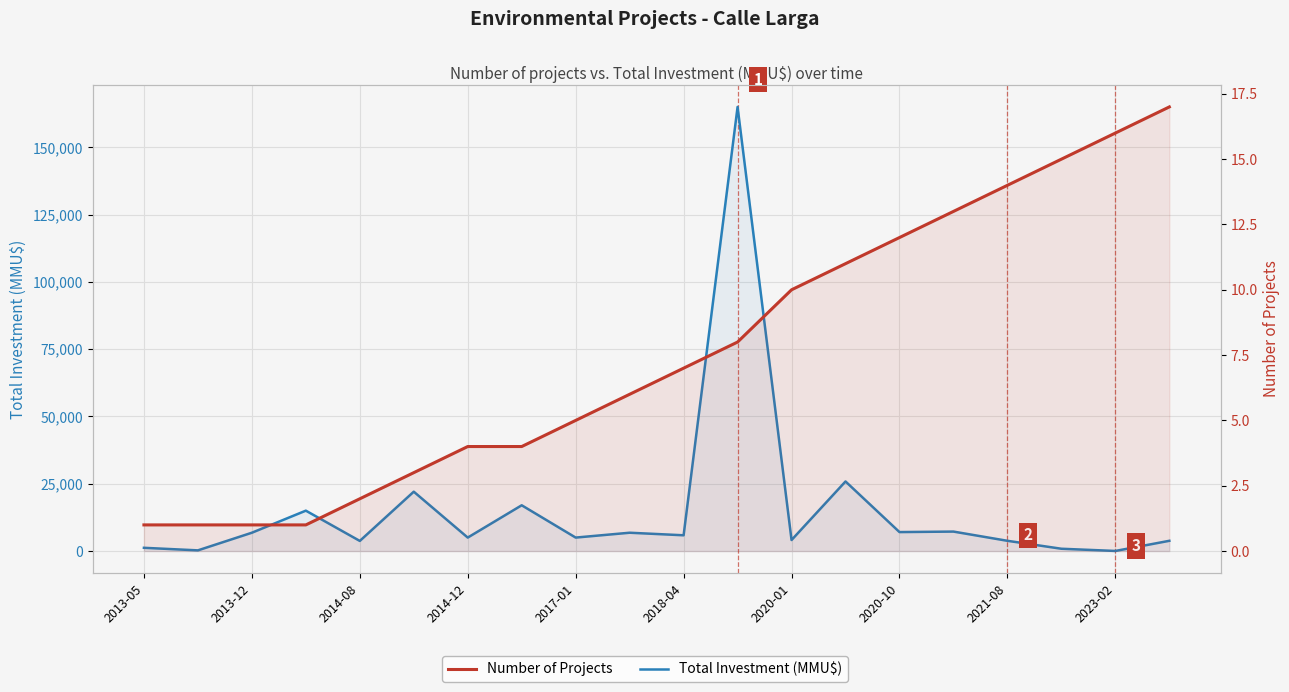

The Number of Projects series shows 17 at 15. True or false?

False